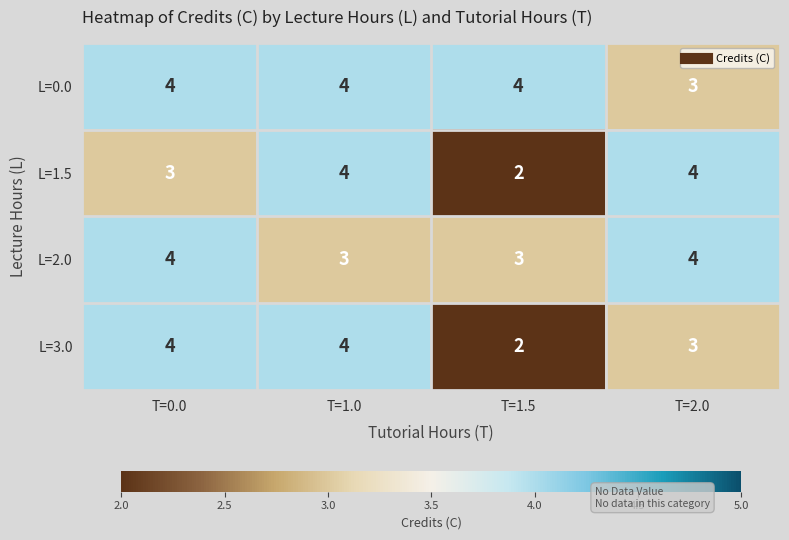

The value of L=0.0 at T=1.0 is 1. True or false?

False